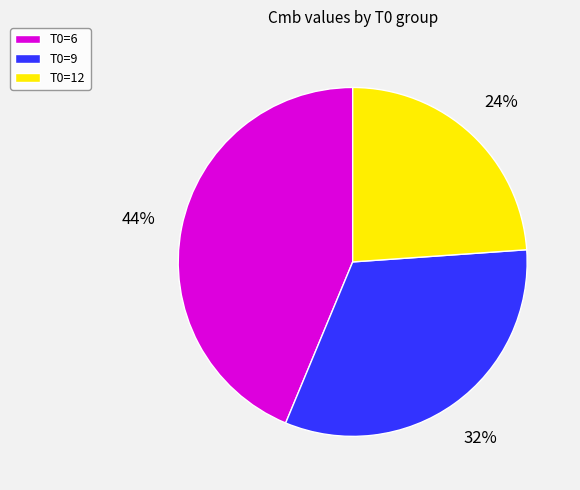

Count the number of slices in the pie.

3